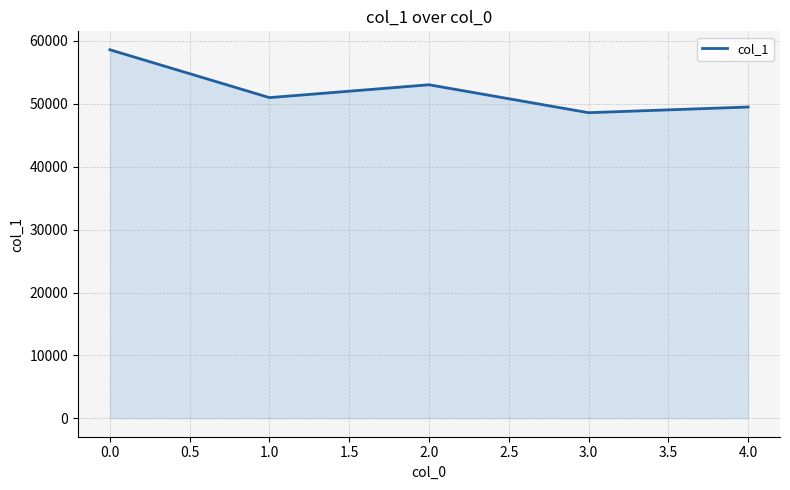

What is the ratio of the value at 4.0 to the value at 3.0?

1.0